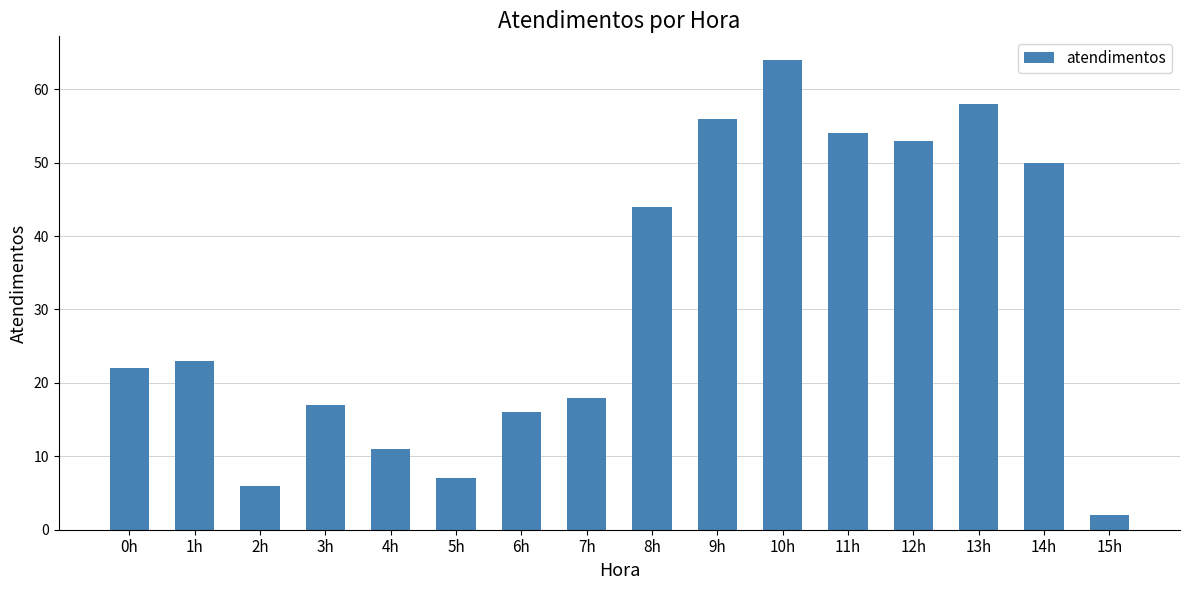

The chart shows a value of 44 at 8h. True or false?

True